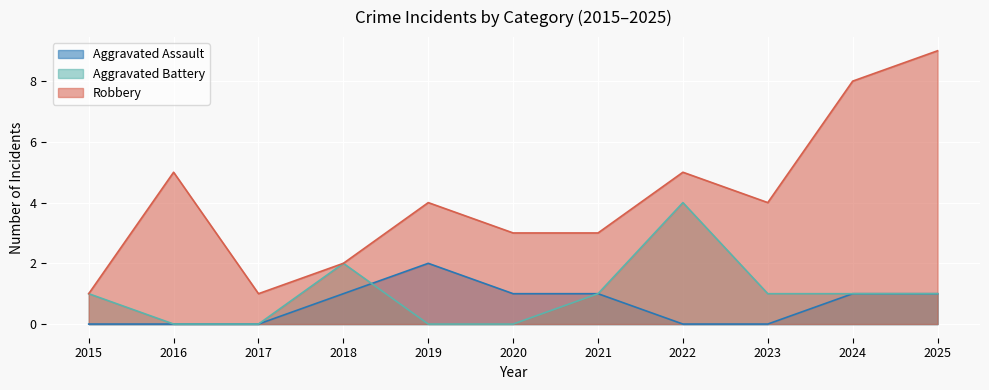

True or false: Robbery and Aggravated Battery cross at least once.

False